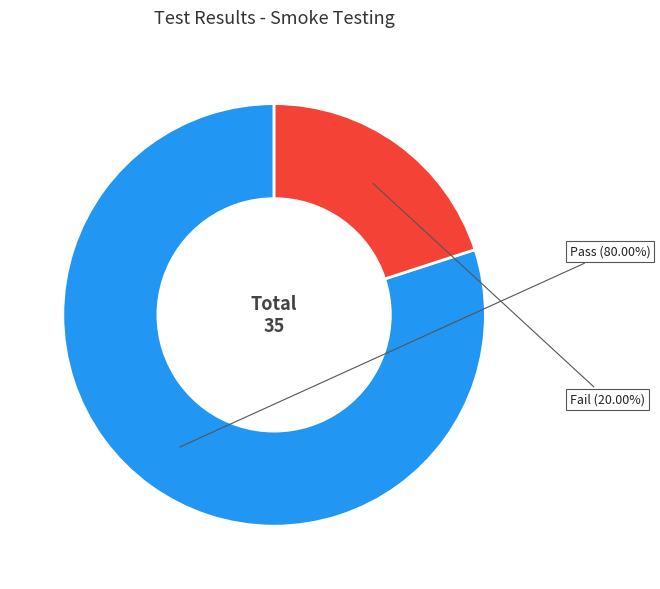

What is the ratio of the value at Pass to the value at Fail?

4.0